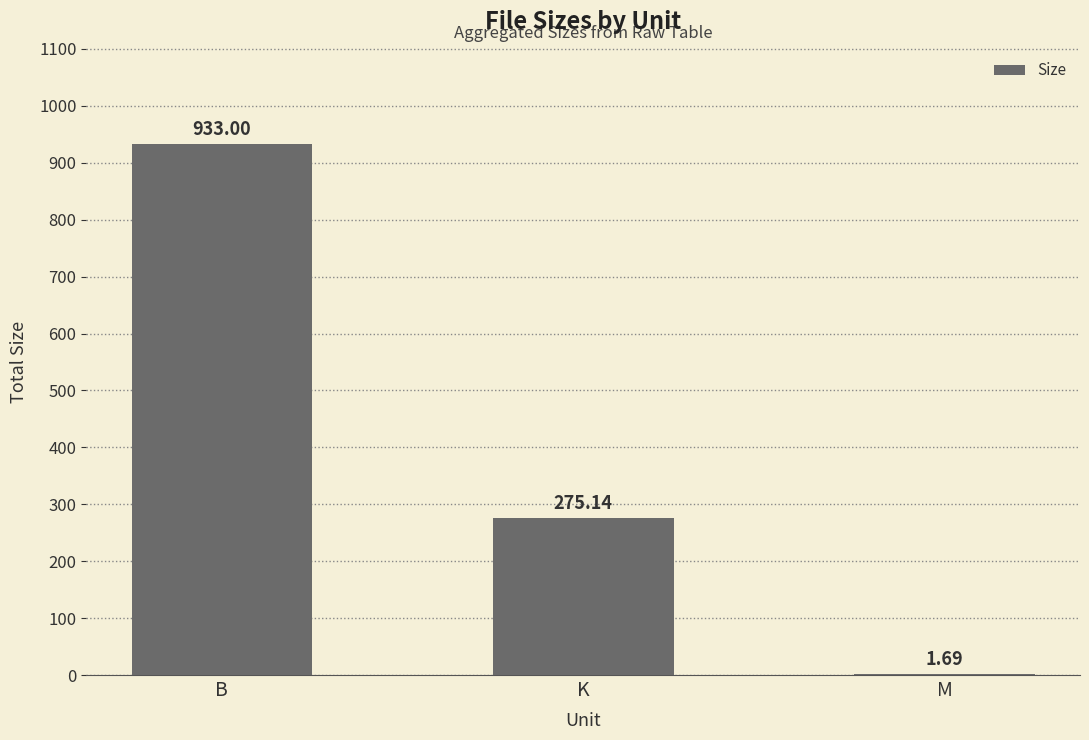

How many data points does each series have?

3